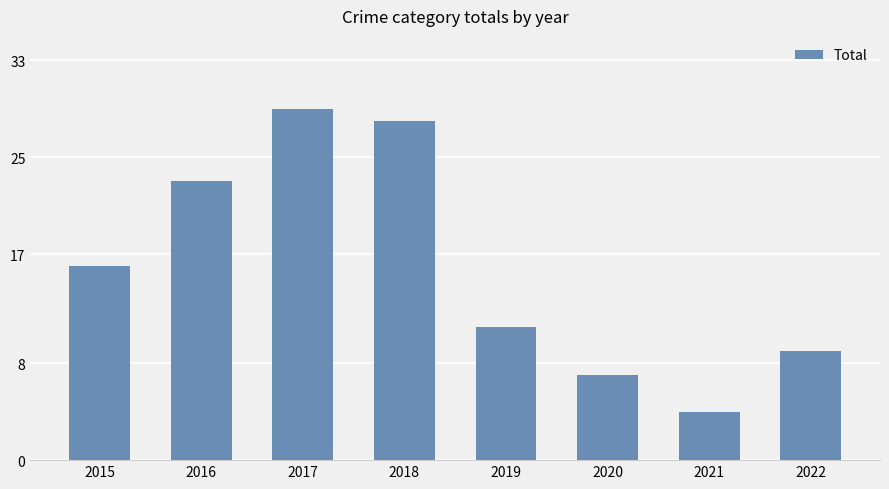

What is the average value?

16